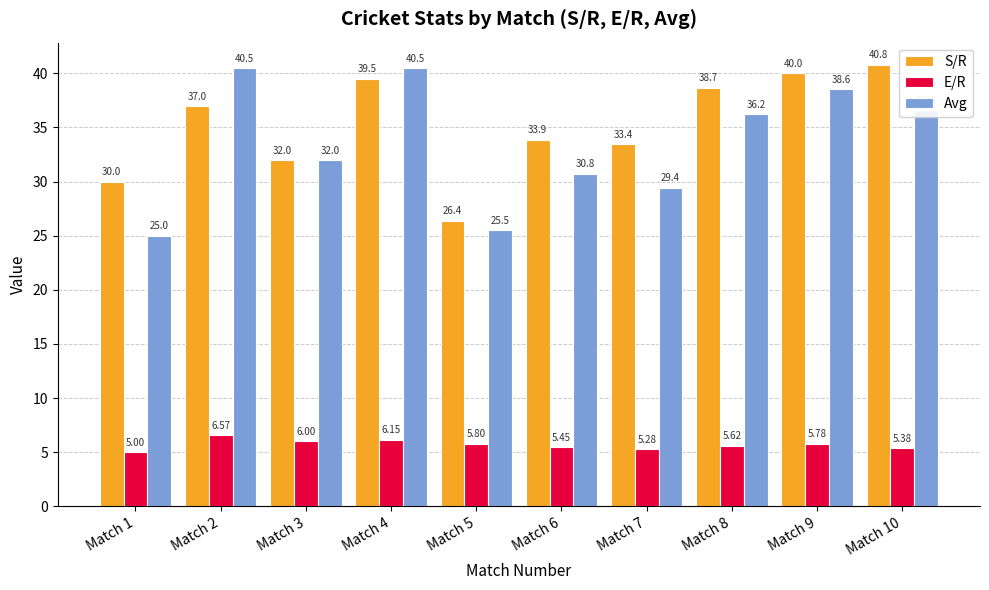

The value of Avg at Match 9 is 59.1. True or false?

False